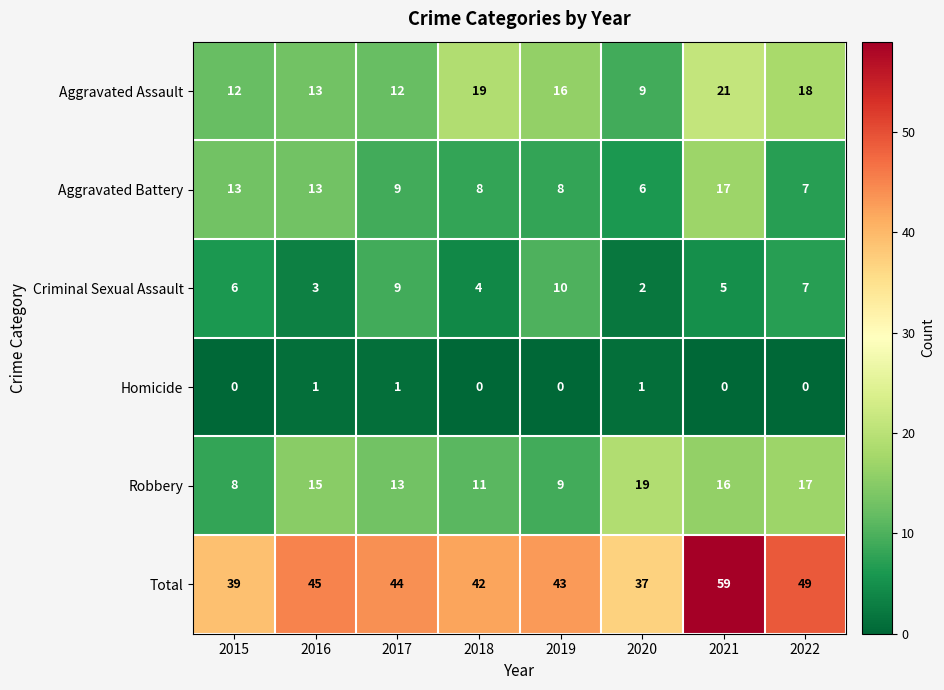

Count the number of data series in this chart.

6